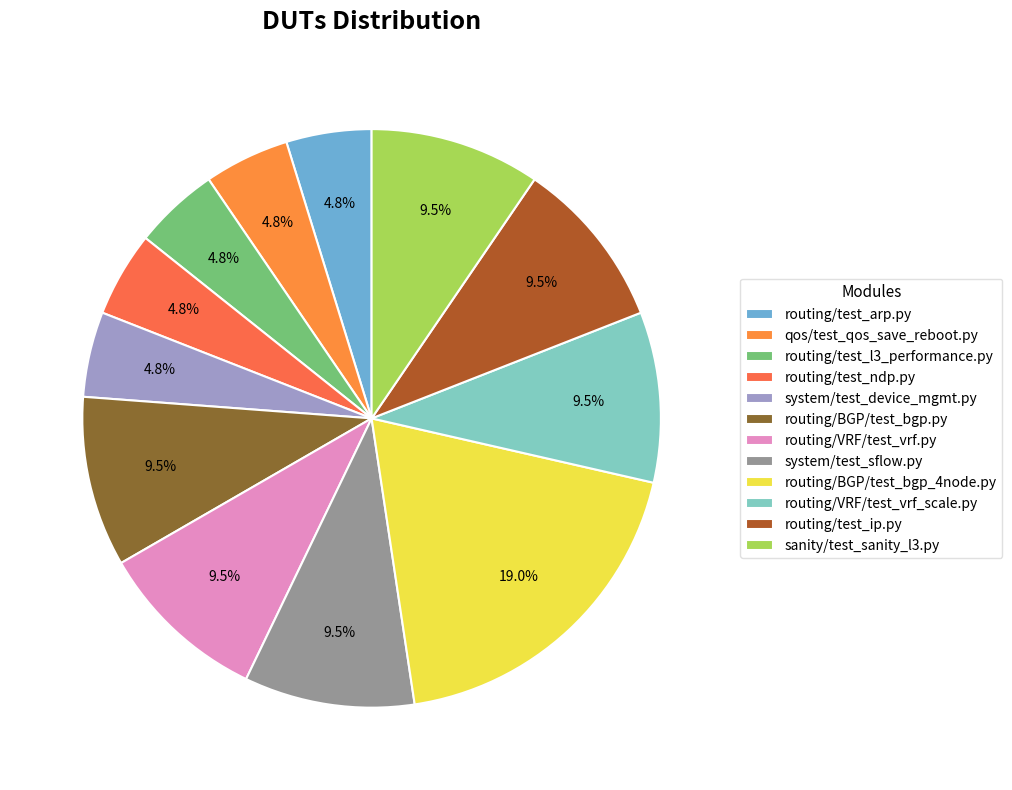

How many slices are in this pie chart?

12